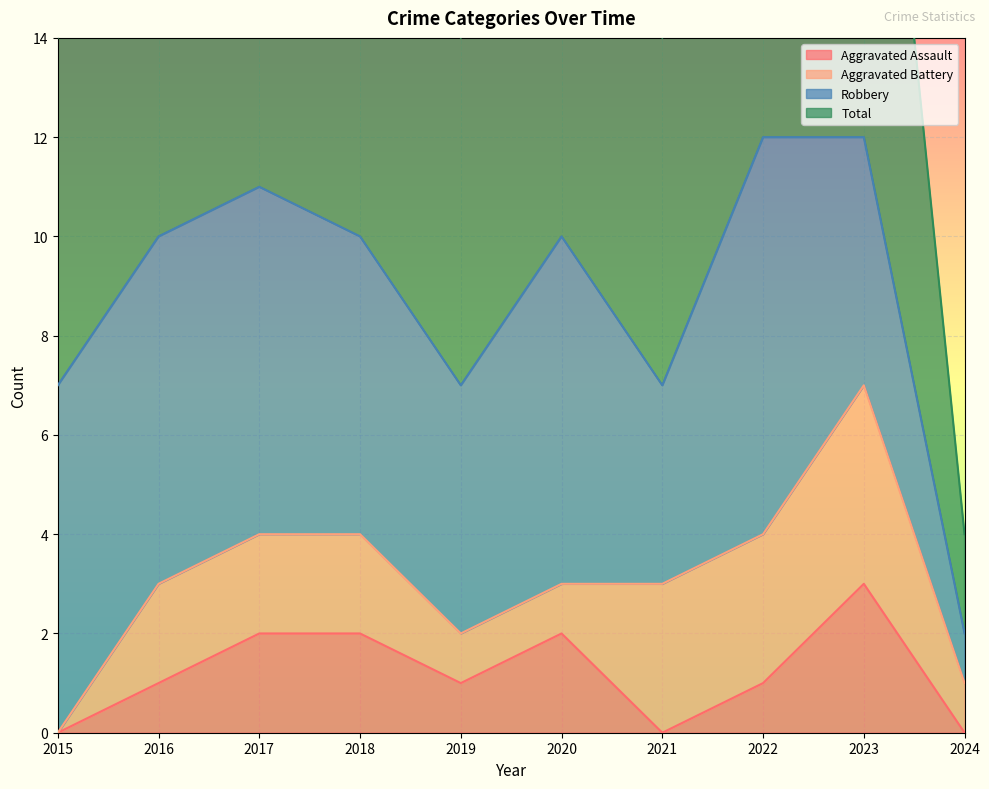

The Aggravated Assault series shows 3 at 2023. True or false?

True